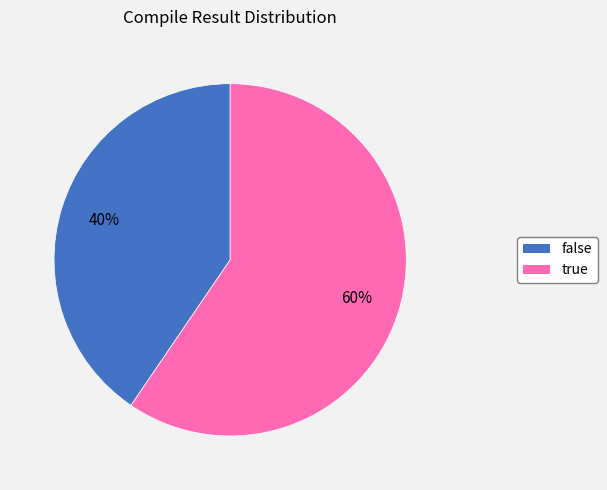

How many segments does this pie chart have?

2